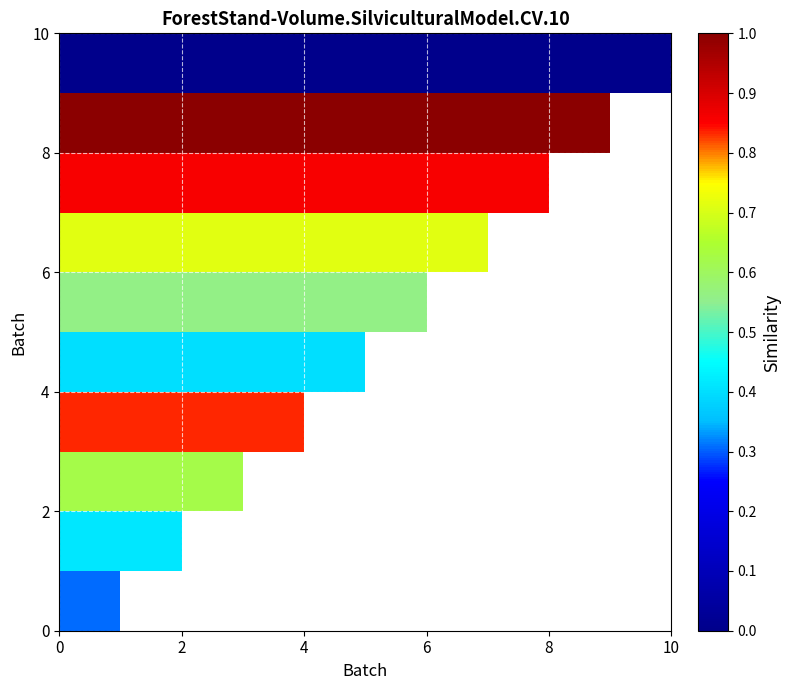

How many data points does each series have?

10